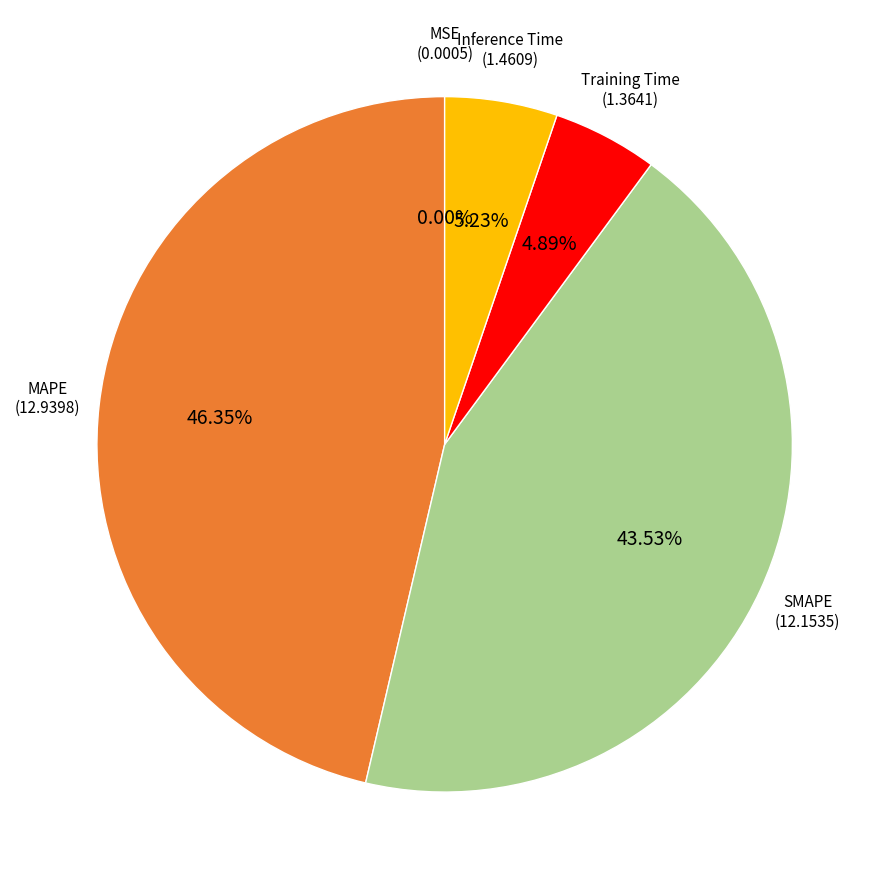

Does SMAPE represent more than half of the total?

No